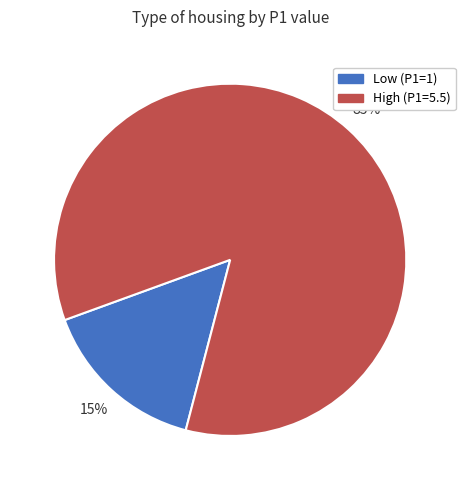

Is there a majority slice in this chart?

Yes